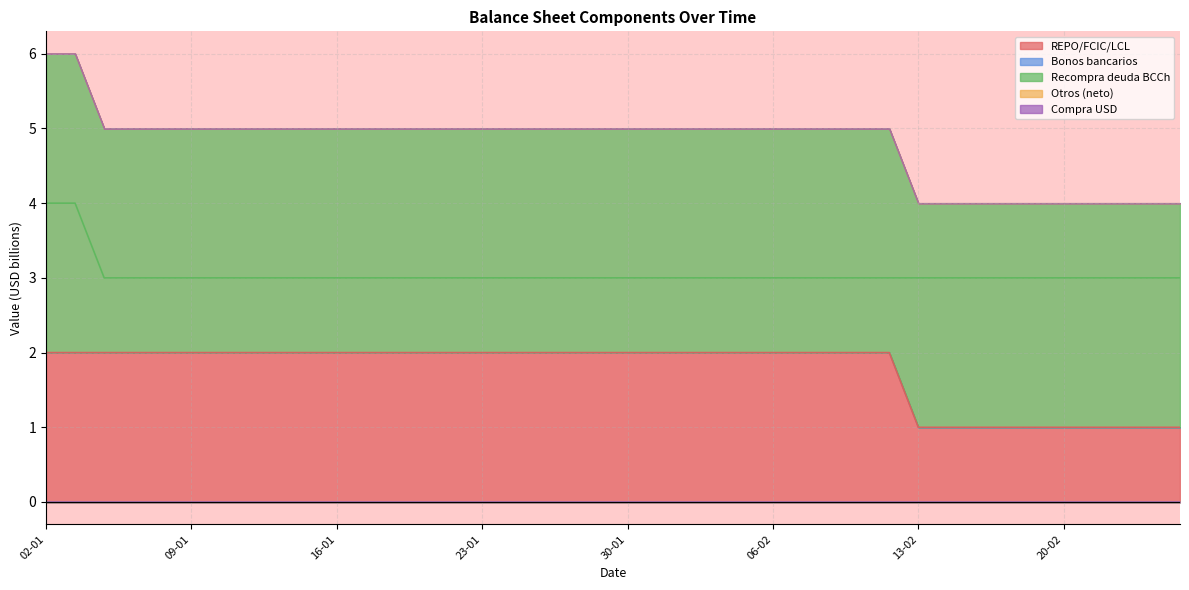

The value of REPO/FCIC/LCL at 21-02 is 1. True or false?

False